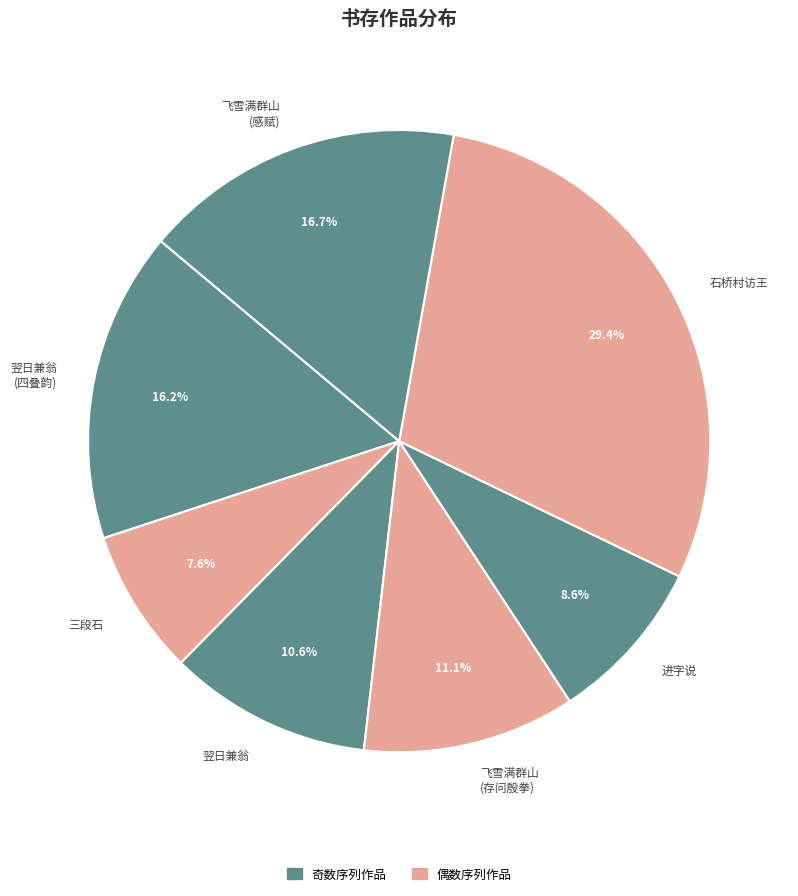

Count the number of slices in the pie.

7